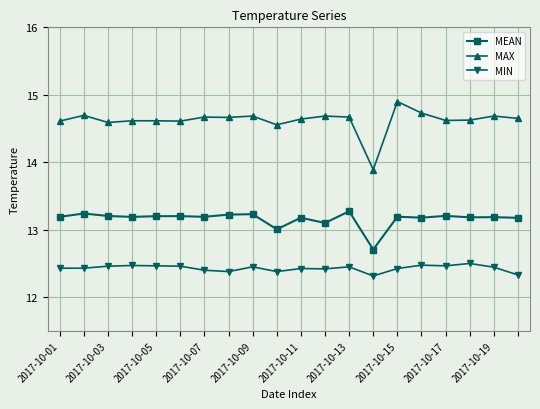

What is the difference between the maximum and minimum values in the MIN series?

0.2